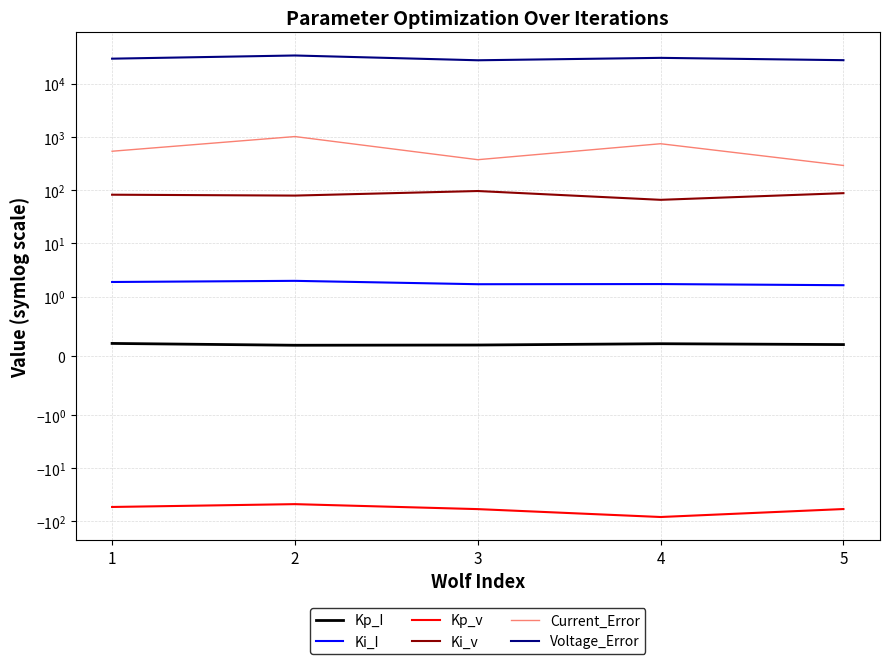

At which label does Voltage_Error reach its peak?

2